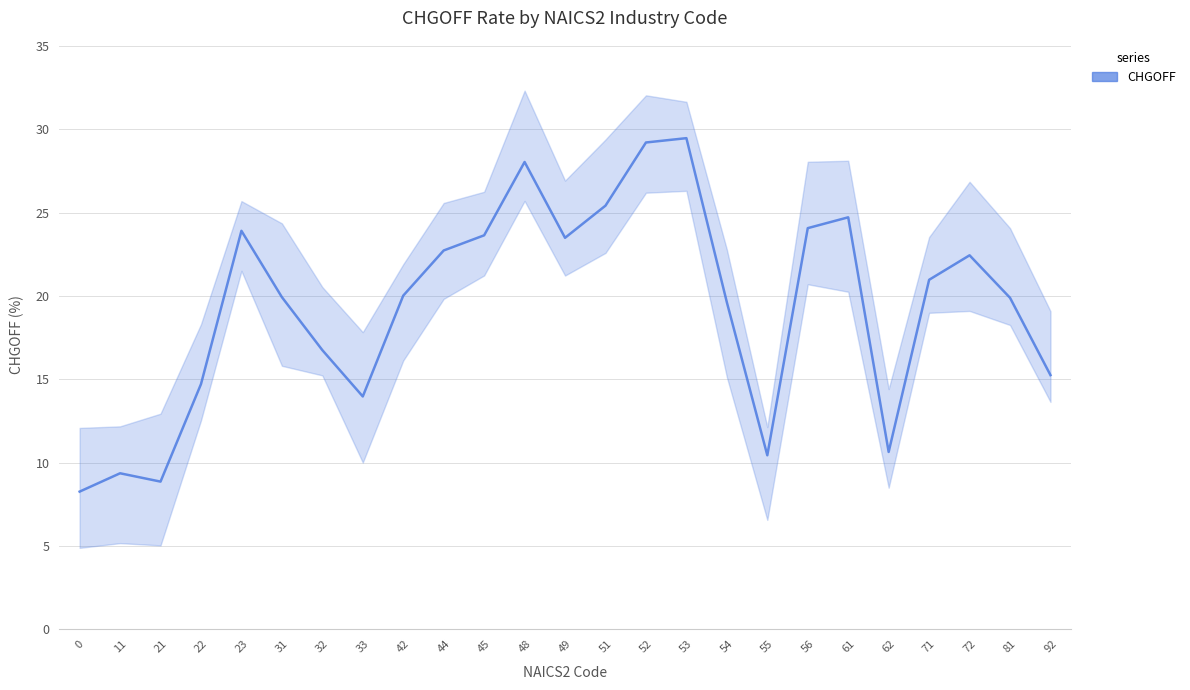

What is the sum of all values?

485.8